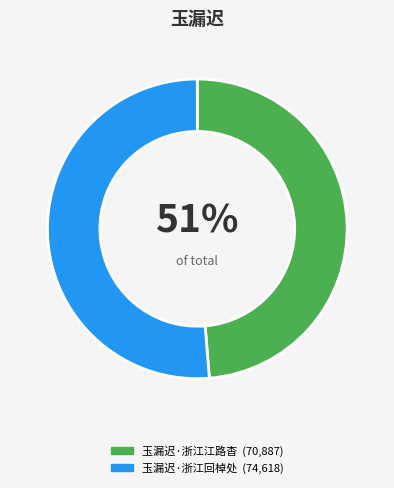

Between 玉漏迟·浙江江路杳 and 玉漏迟·浙江回棹处, which is larger?

玉漏迟·浙江回棹处